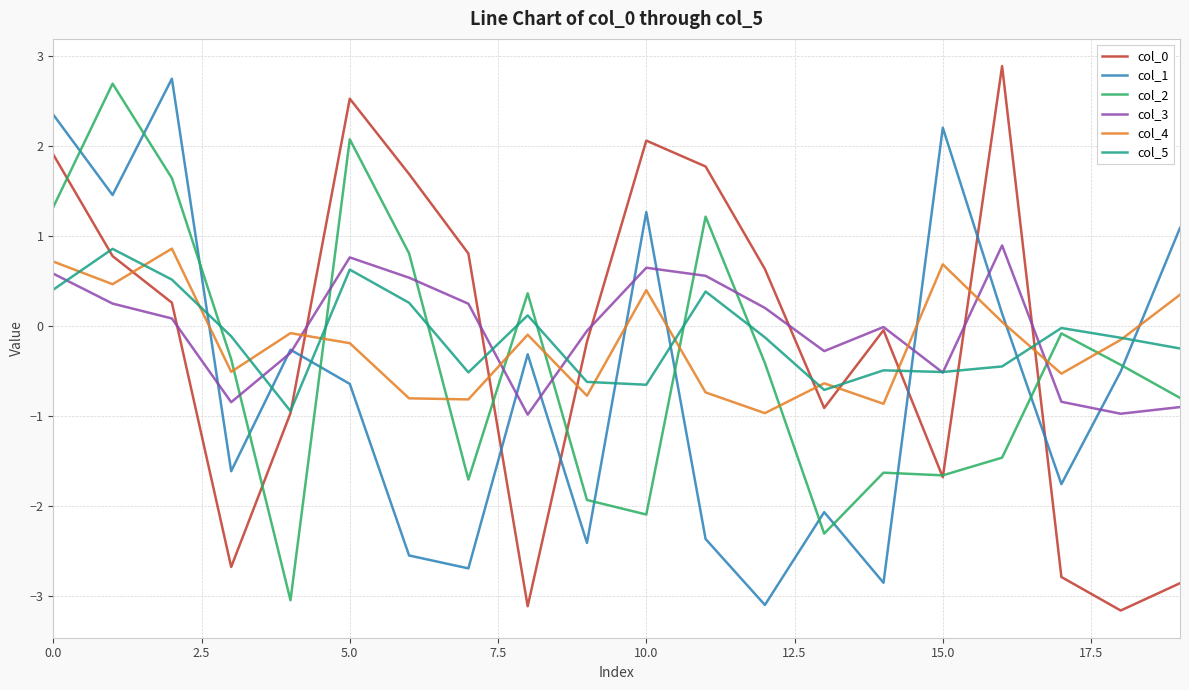

What is the difference between the maximum and minimum values in the col_0 series?

6.0